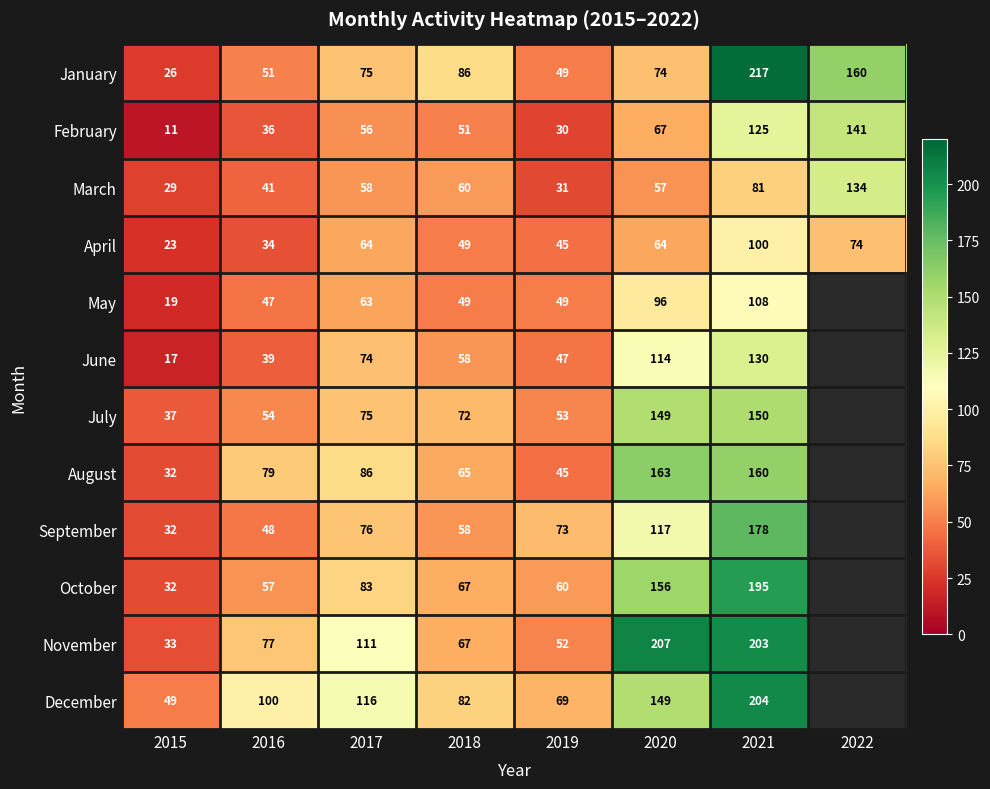

What is the sum of the February values at 2017 and 2018?

107